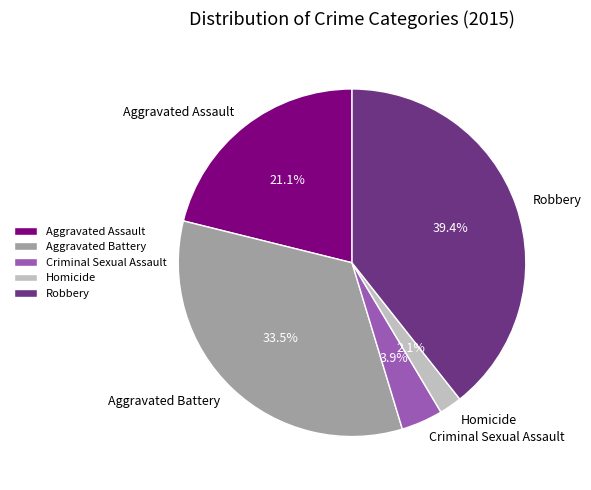

How many slices are in this pie chart?

5